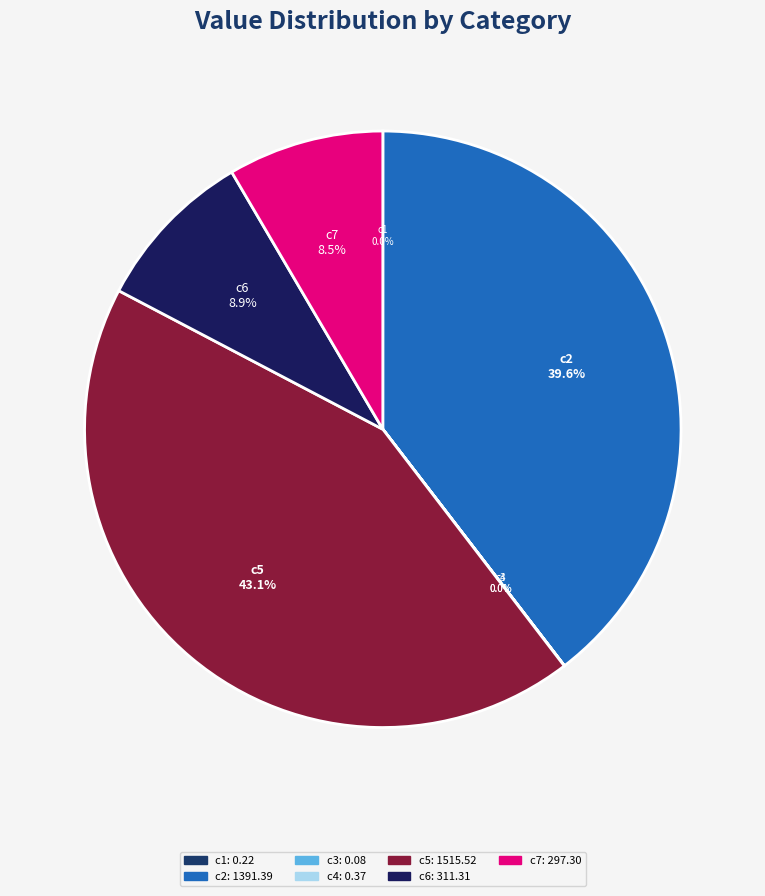

Which slice is the largest?

c5